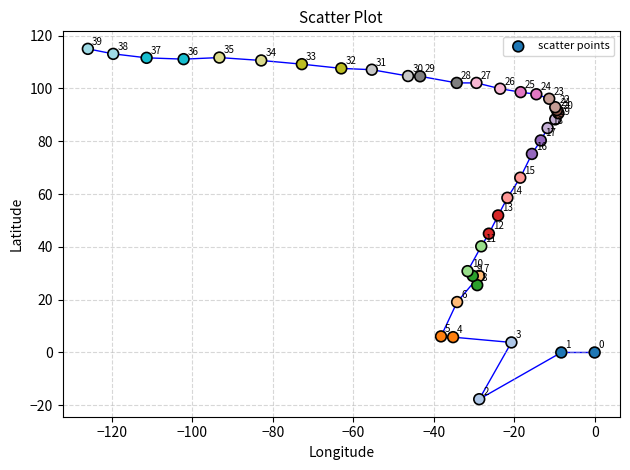

What Y value in the scatter plot is closest to 48?

45.0